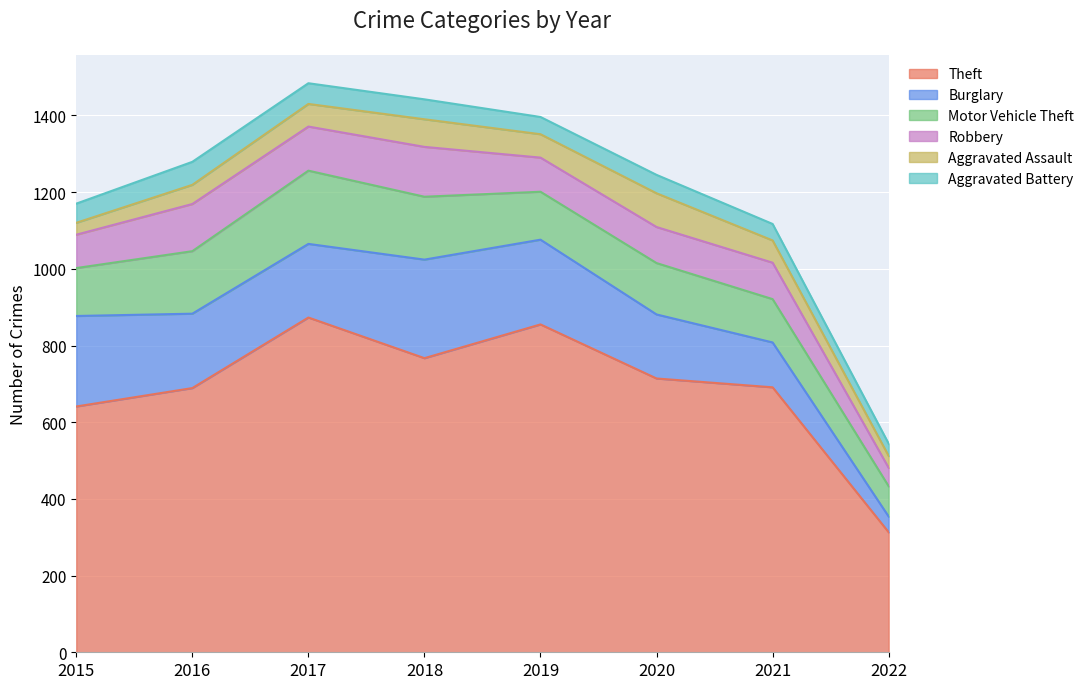

Reading left to right, extract all data points from this chart.

Theft: 2015=641	2016=689	2017=873	2018=767	2019=855	2020=714	2021=691	2022=313
Burglary: 2015=236	2016=194	2017=192	2018=257	2019=221	2020=167	2021=117	2022=41
Motor Vehicle Theft: 2015=125	2016=163	2017=191	2018=164	2019=125	2020=134	2021=113	2022=79
Robbery: 2015=87	2016=123	2017=115	2018=130	2019=89	2020=94	2021=95	2022=48
Aggravated Assault: 2015=31	2016=50	2017=59	2018=72	2019=61	2020=88	2021=58	2022=31
Aggravated Battery: 2015=50	2016=60	2017=54	2018=52	2019=45	2020=48	2021=43	2022=32